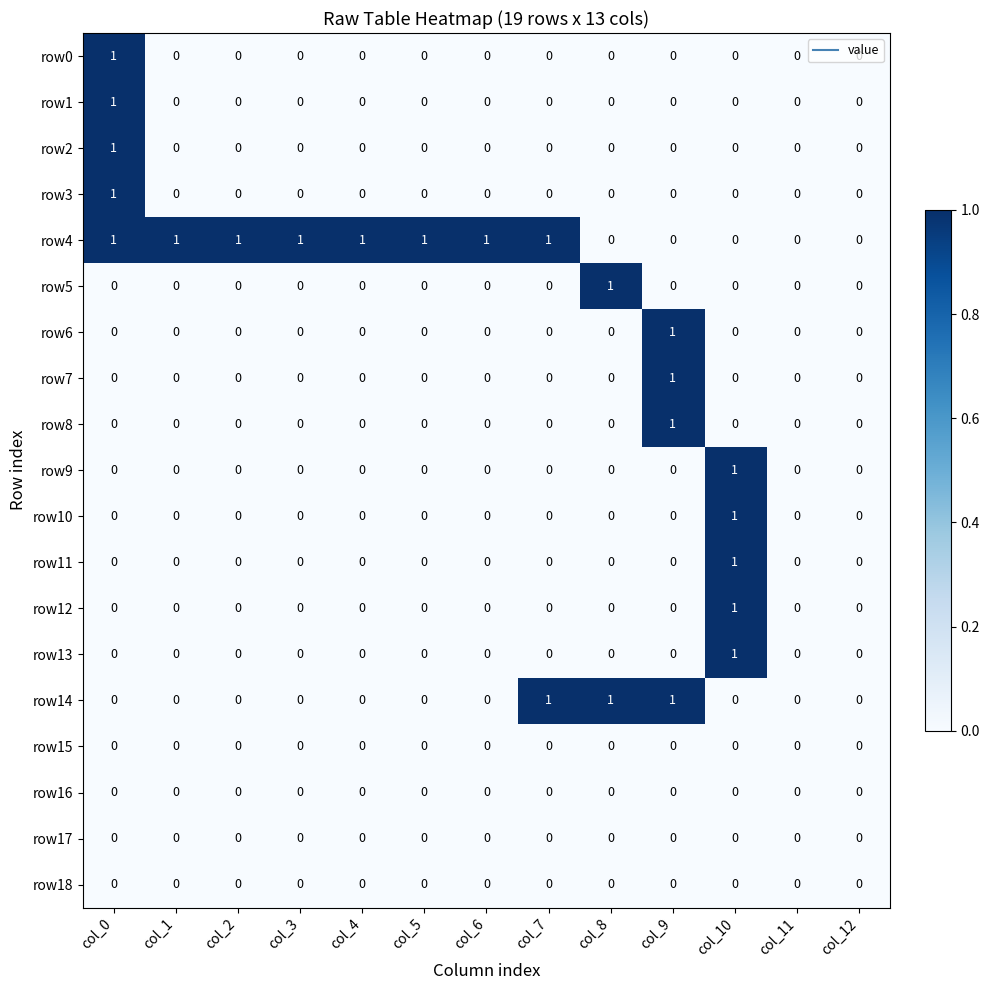

Which series has the largest total across all categories?

row4